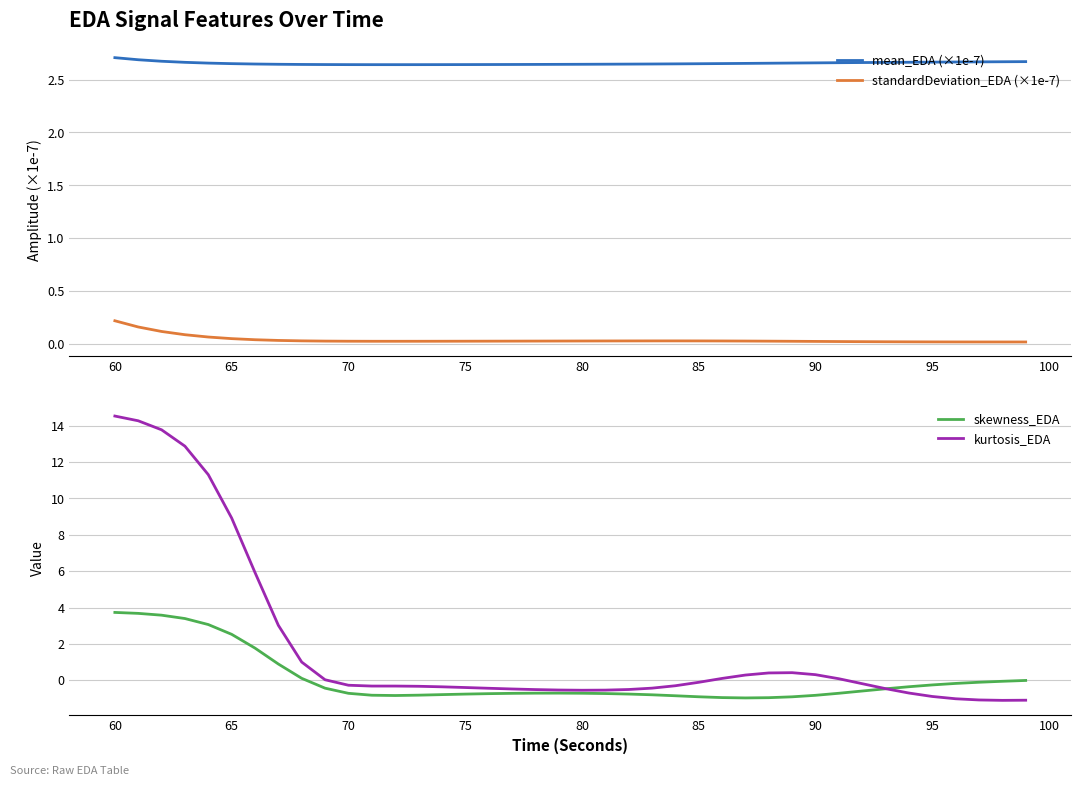

What is the greatest value displayed?

14.5